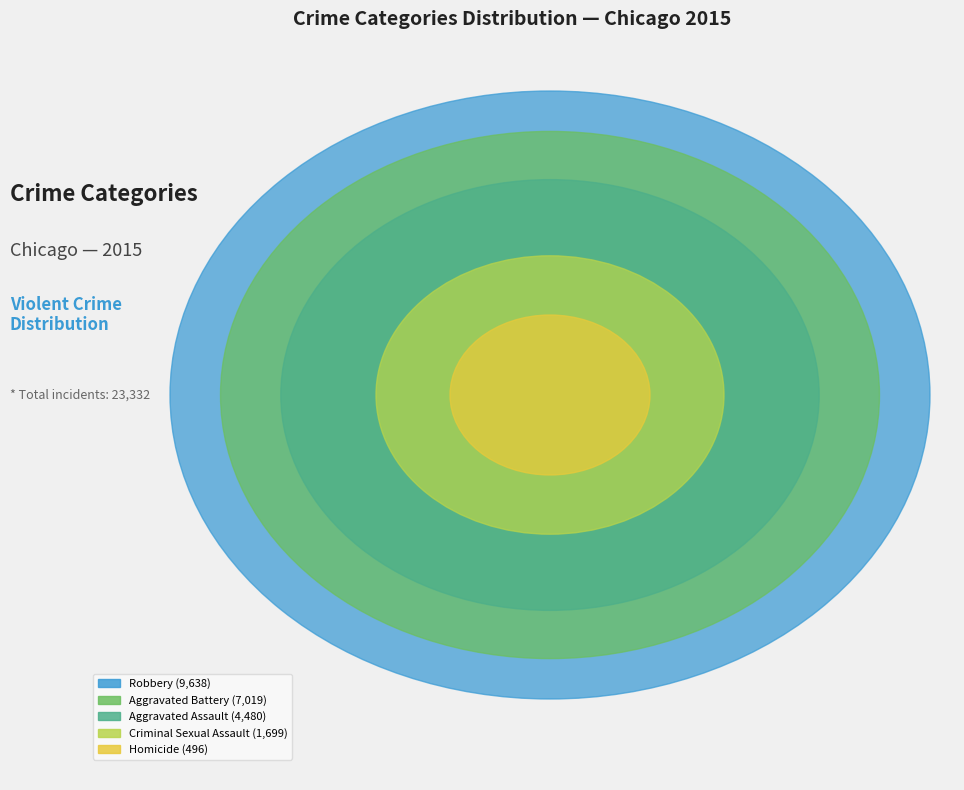

How many segments does this pie chart have?

5